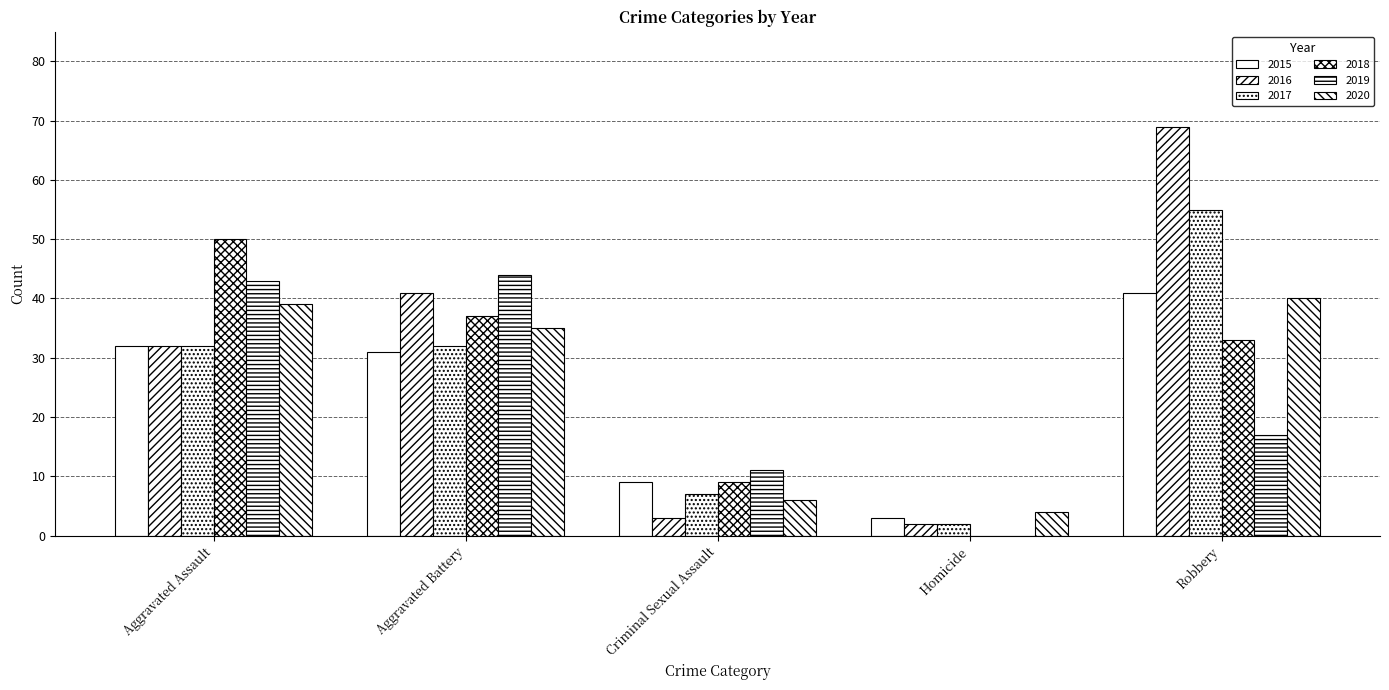

Are the bars grouped side by side (vs. stacked)?

Yes